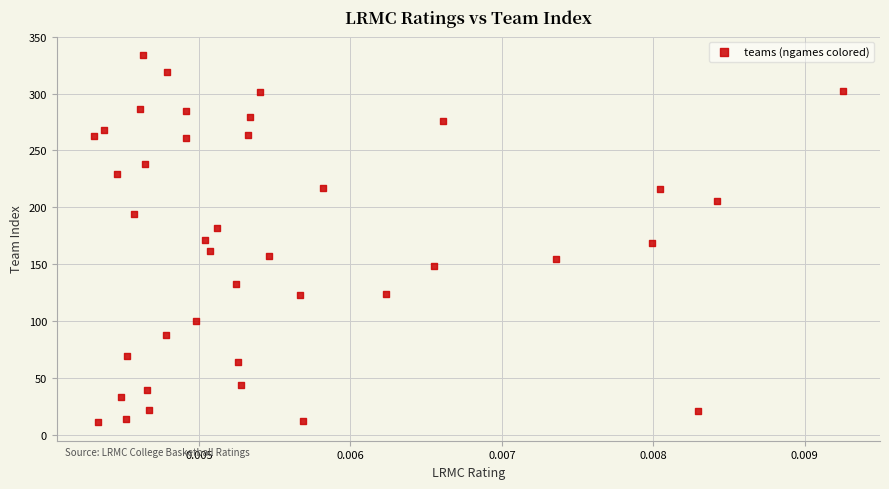

What is the range of Y values (max minus min)?

323